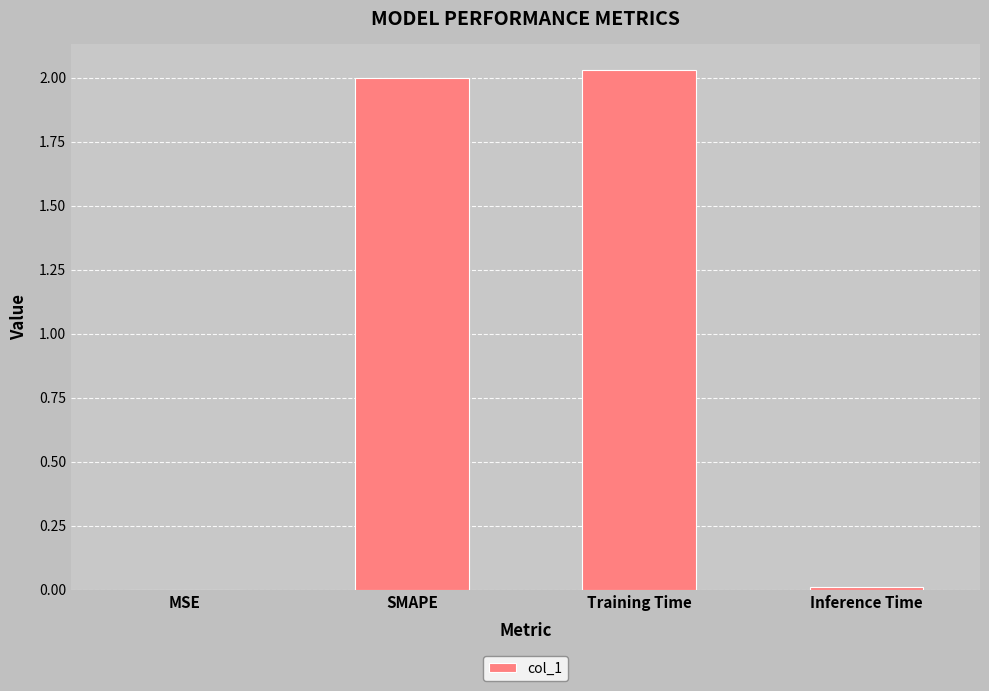

Is it true that the value at SMAPE is 2.0?

True